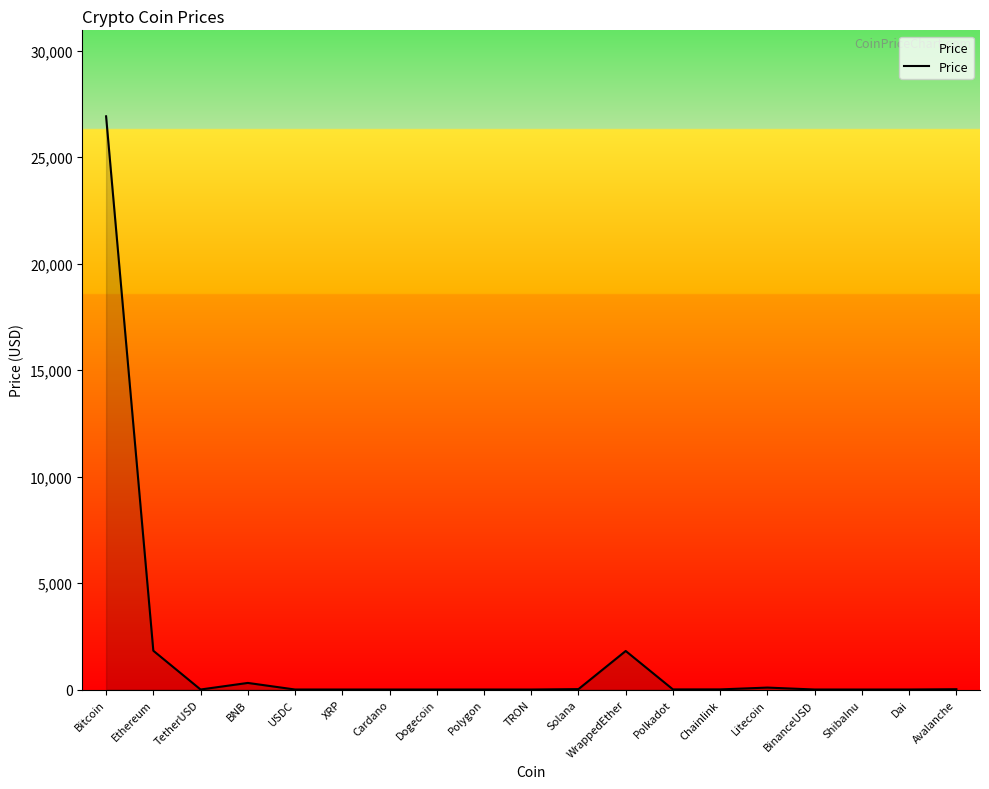

What is the difference between the maximum and minimum values?

26920.5